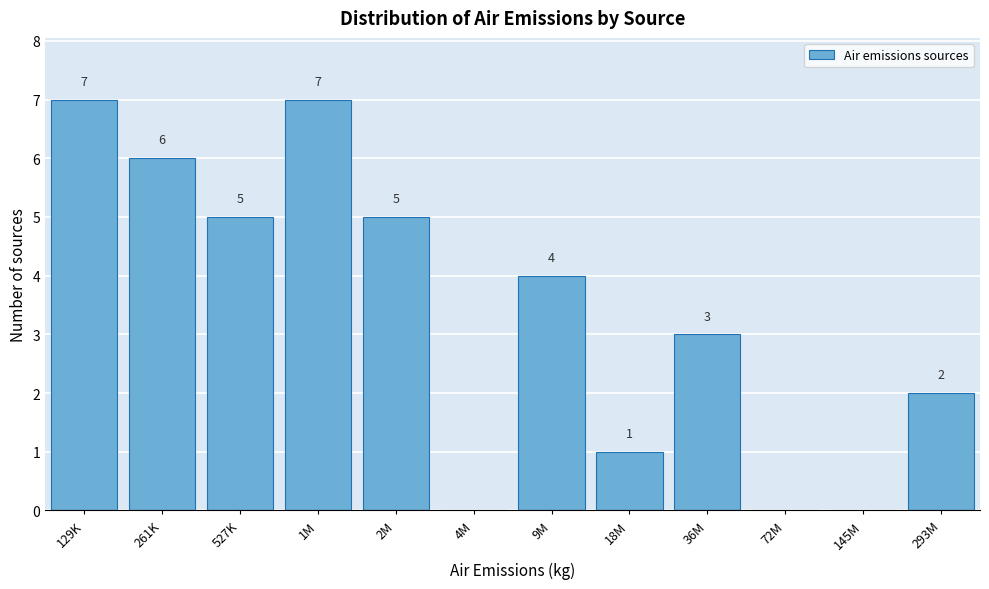

Reading left to right, extract all data points from this chart.

129K=7	261K=6	527K=5	1M=7	2M=5	4M=0	9M=4	18M=1	36M=3	72M=0	145M=0	293M=2